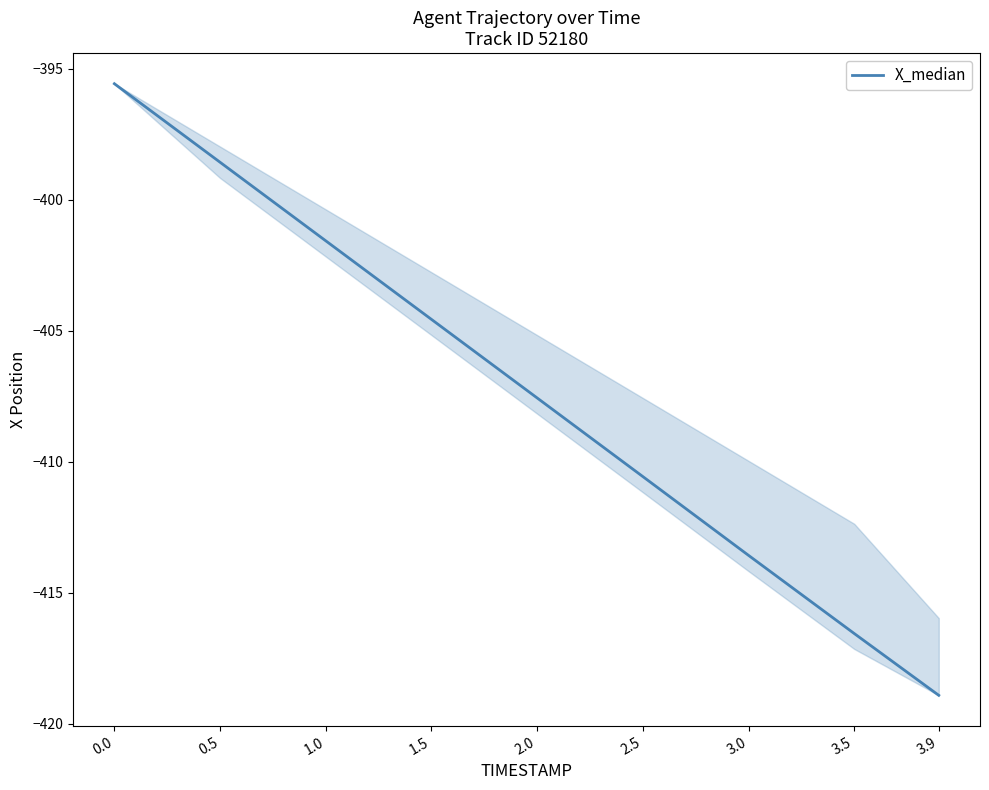

True or false: there are more than 0 points higher than both neighbors.

False